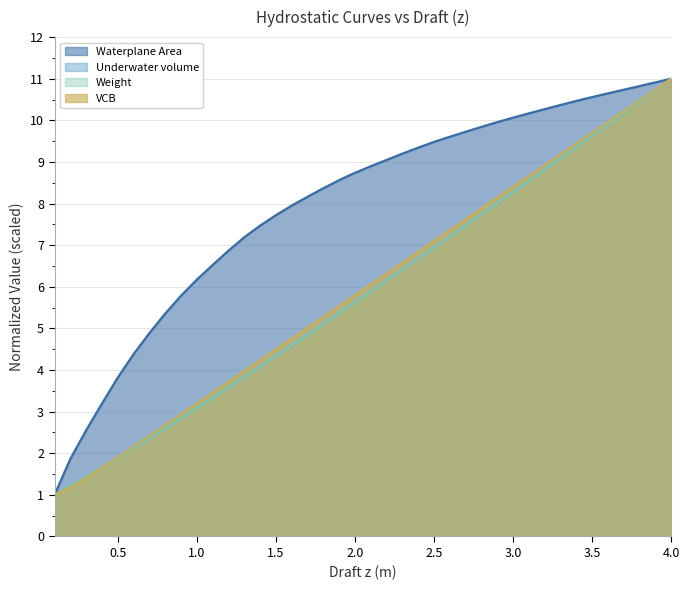

How many lines are shown in the chart?

4